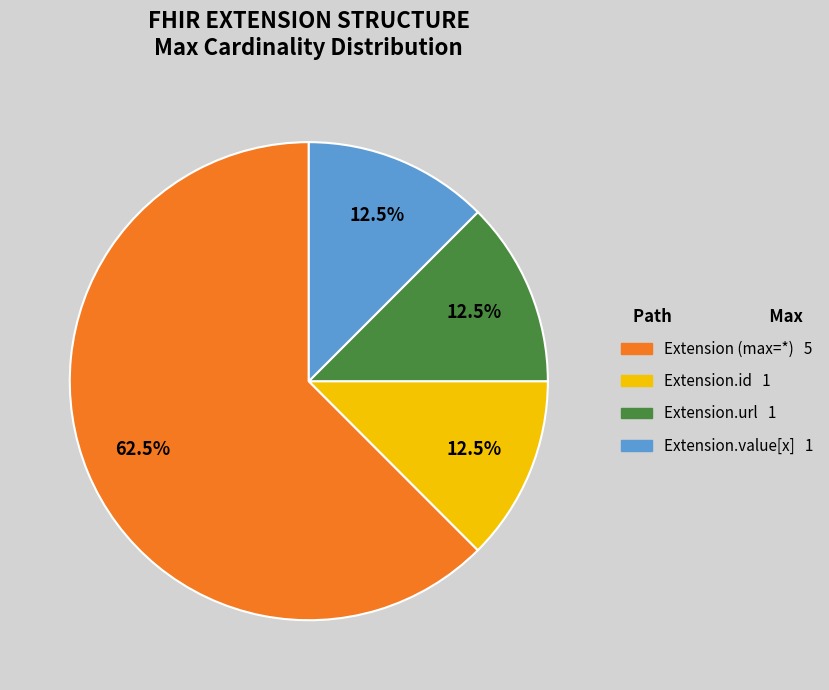

Is there any slice that represents more than half of the pie?

Yes